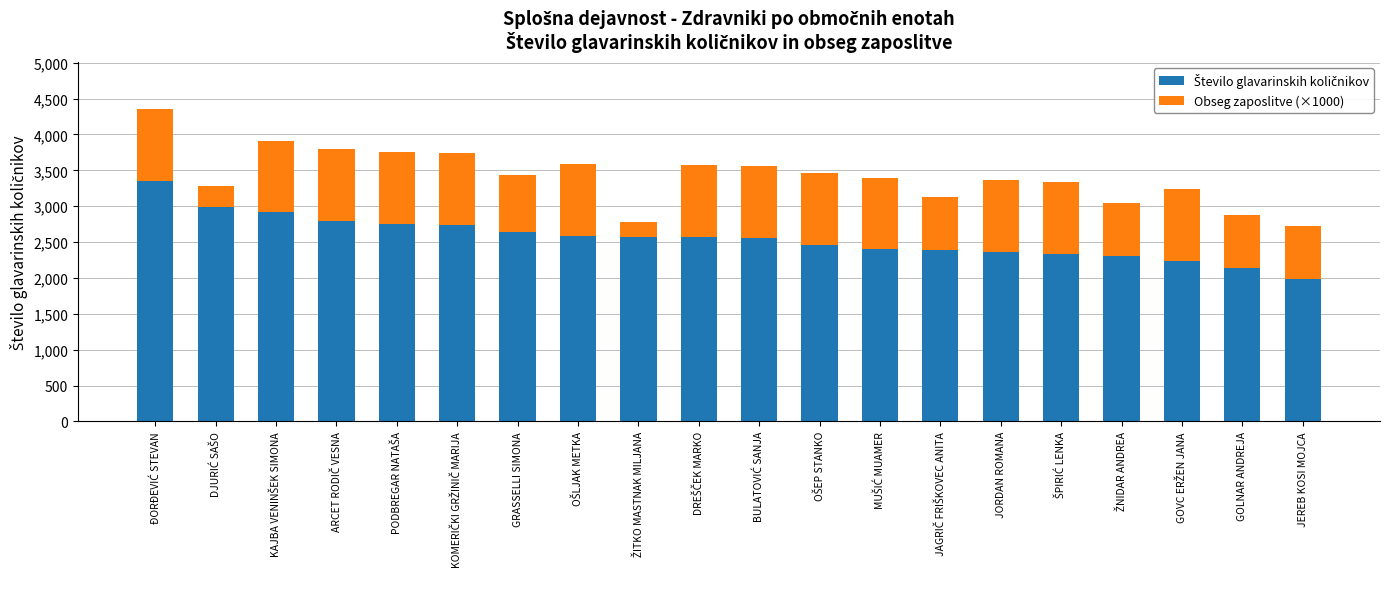

What is the total value across all series at JEREB KOSI MOJCA?

2730.1